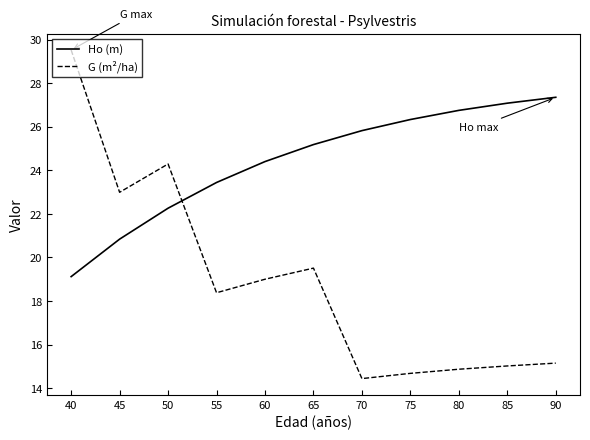

Rank the series by their maximum value, from lowest to highest.

Ho (m), G (m²/ha)